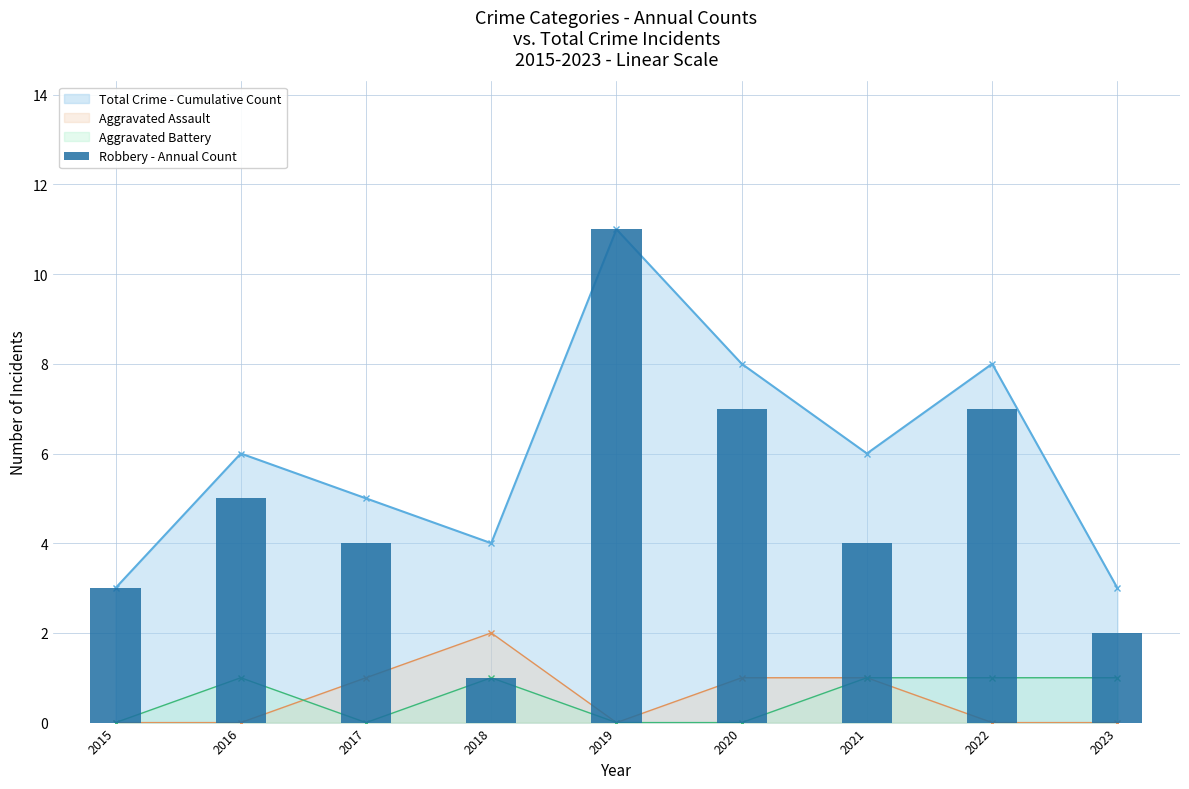

Is it true that the value at 2023 is 0?

False